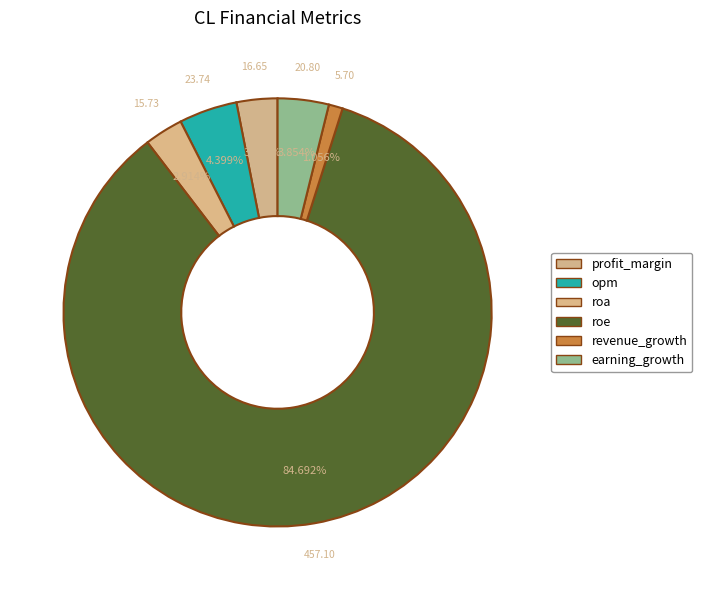

Is it true that roe is 76% of the pie?

False